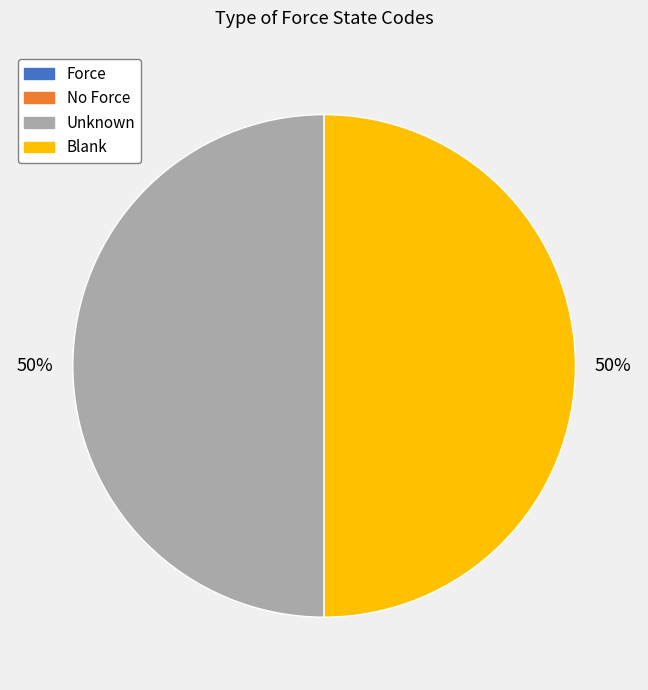

The Blank slice represents 57% of the pie. True or false?

False